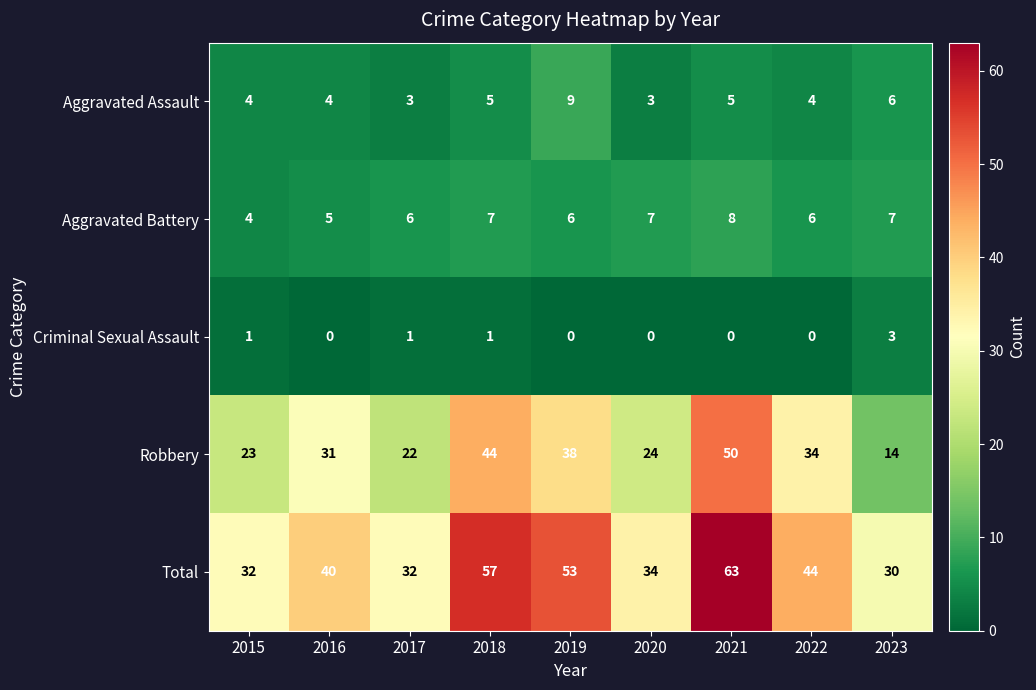

At which category is the sum across all series the highest?

2021